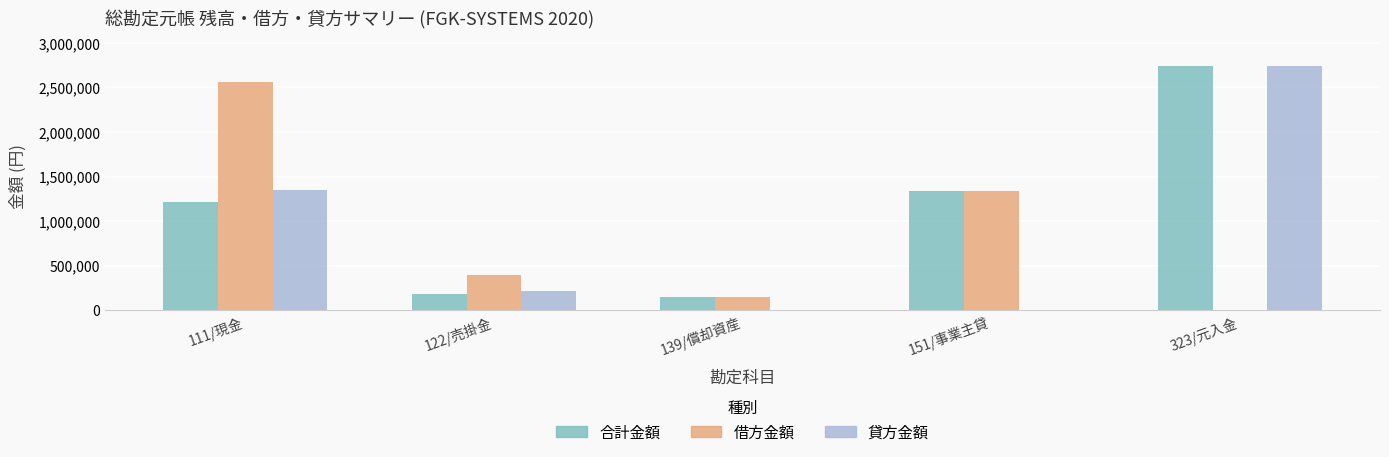

How many data points does each series have?

5